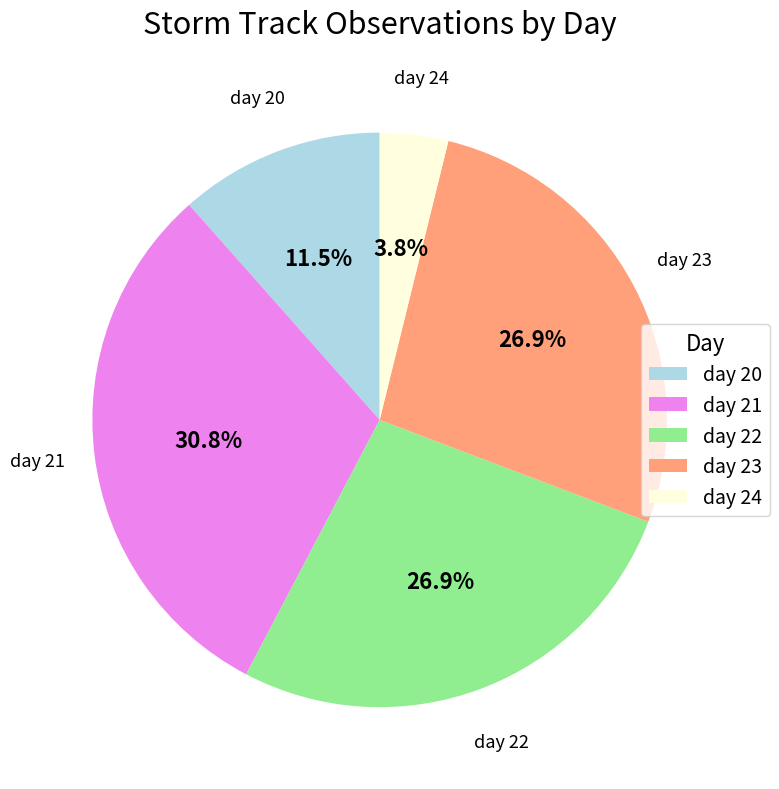

To the nearest percent, what is the average slice percentage?

20%